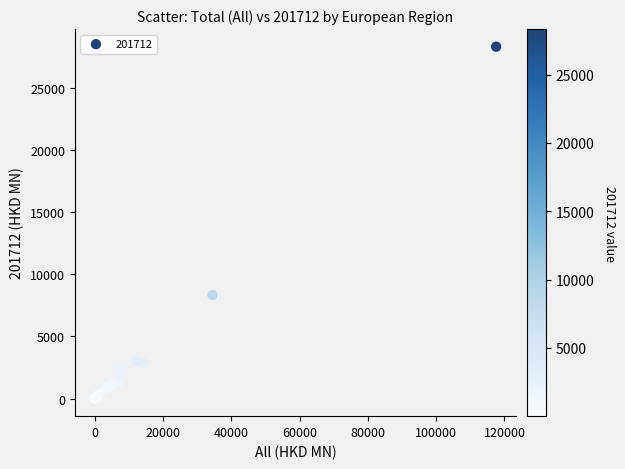

What Y value in the scatter plot is closest to 14166?

8335.8